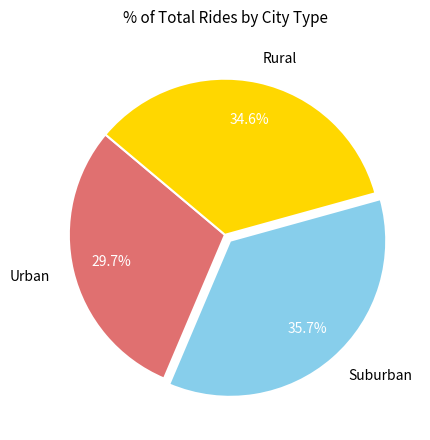

Which slice is the largest?

Suburban